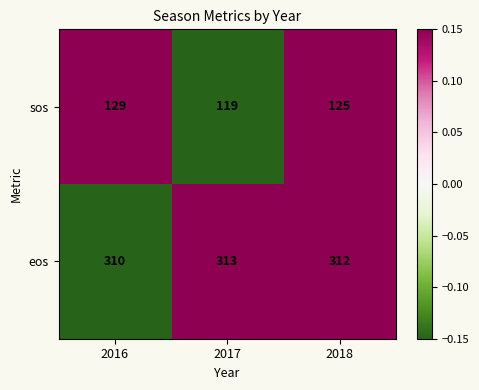

At which category is the sum across all series the highest?

2016